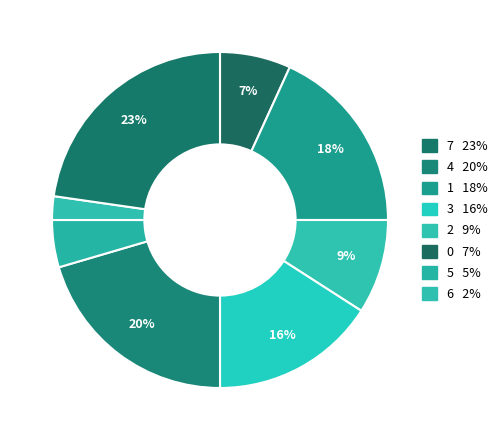

How many slices are in this pie chart?

8